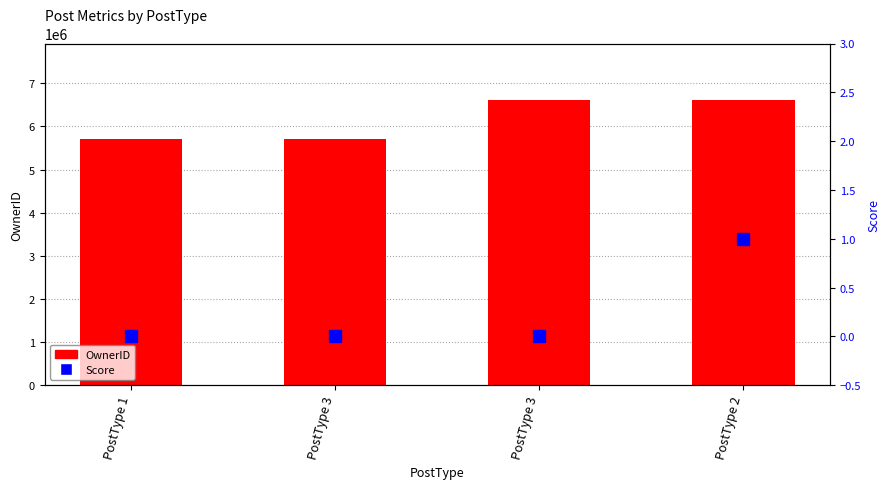

What is the label of the 3rd bar from the right?

PostType 3